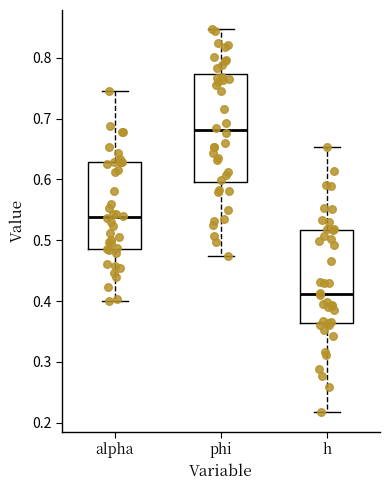

Which box is the tallest, from its lower edge to its upper edge?

phi